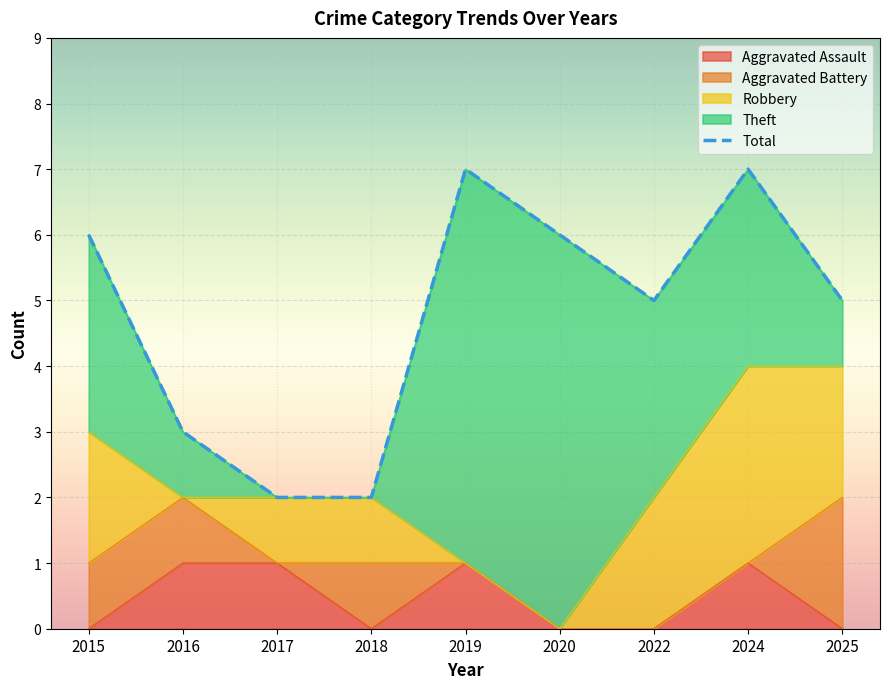

At how many categories does at least one series exceed 5?

4